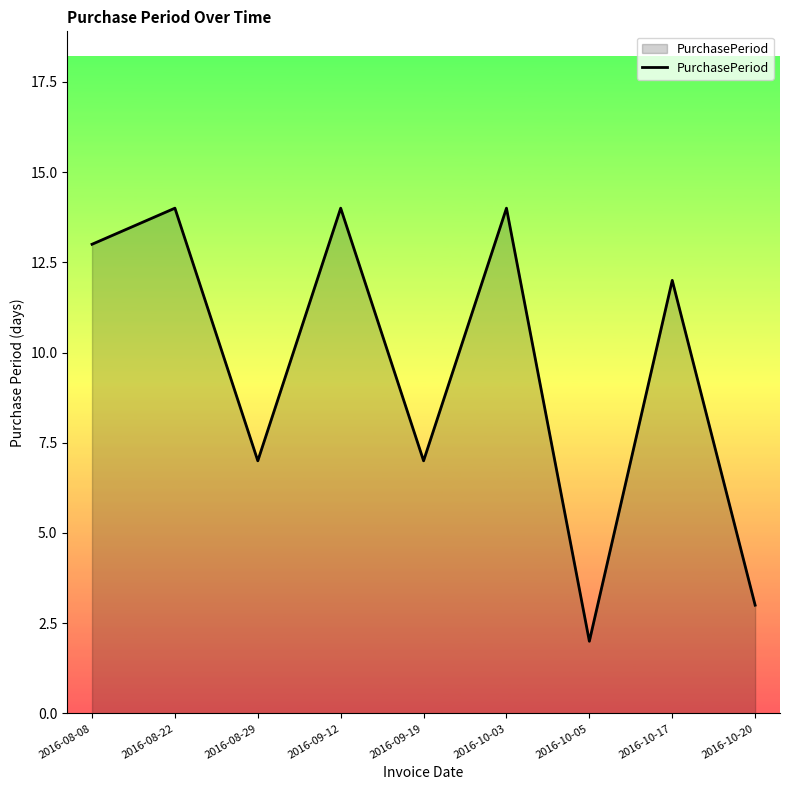

True or false: there are more than 2 points higher than both neighbors.

True